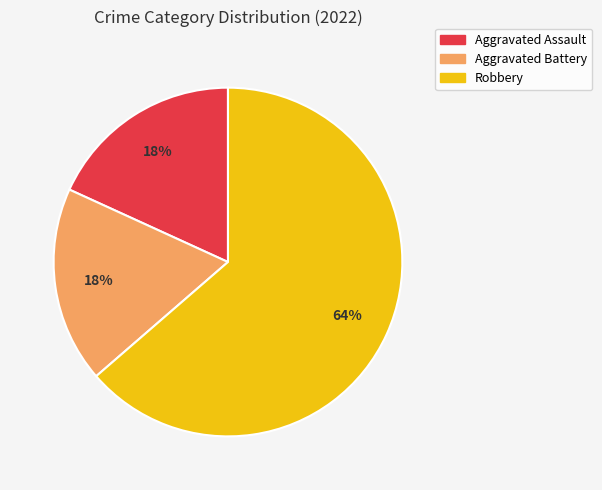

Which has a higher value, Robbery or Aggravated Assault?

Robbery